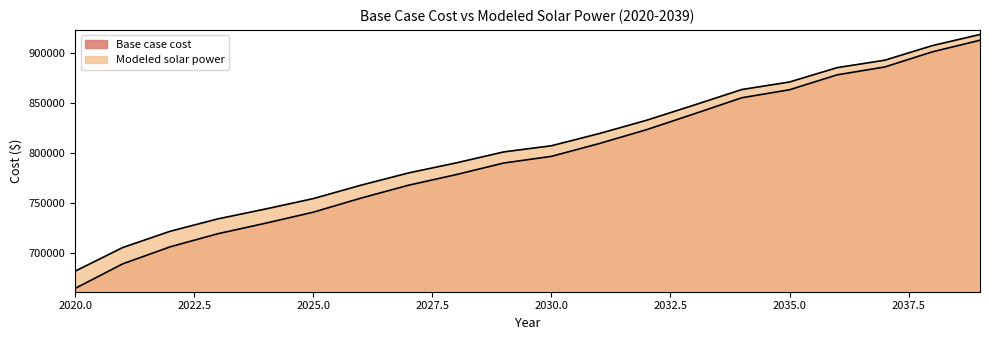

What is the difference between the highest and lowest values at 2038?

6208.7